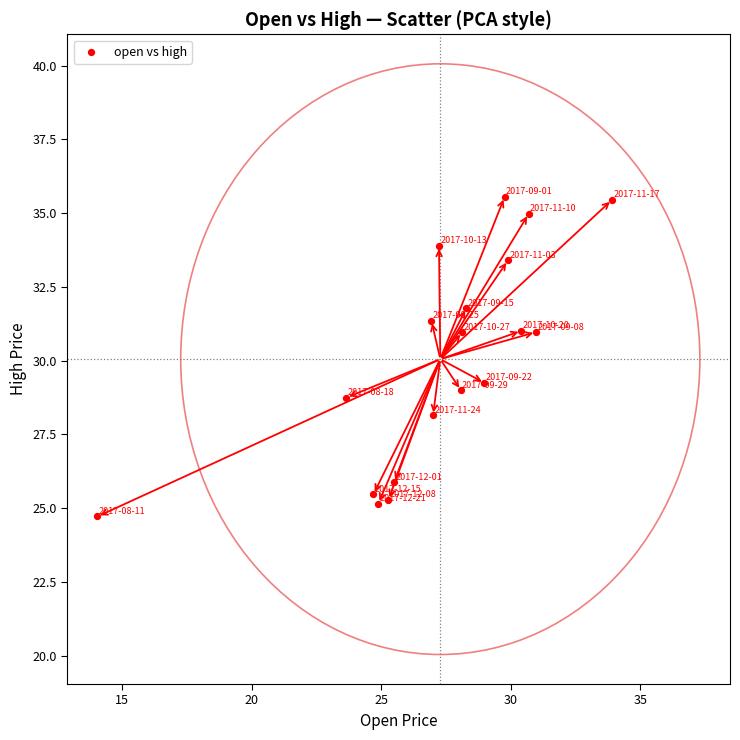

What is the range of Y values (max minus min)?

10.8